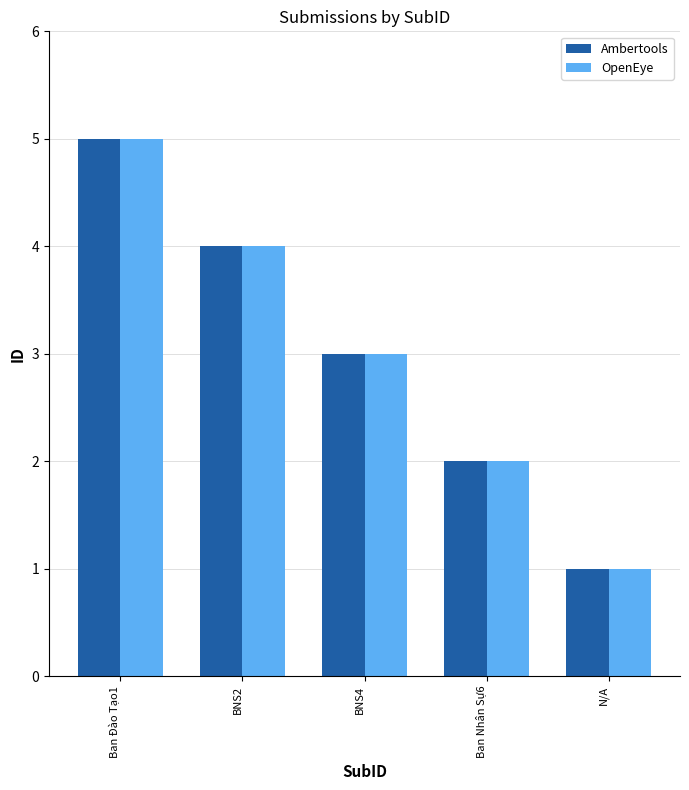

How many series are shown in this chart?

2